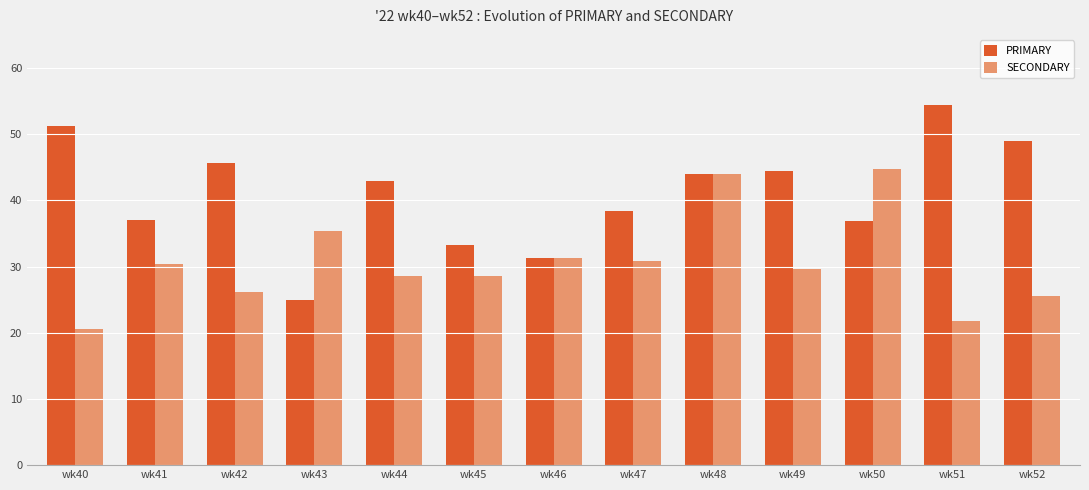

Is it true that PRIMARY equals 36.8 at wk50?

True